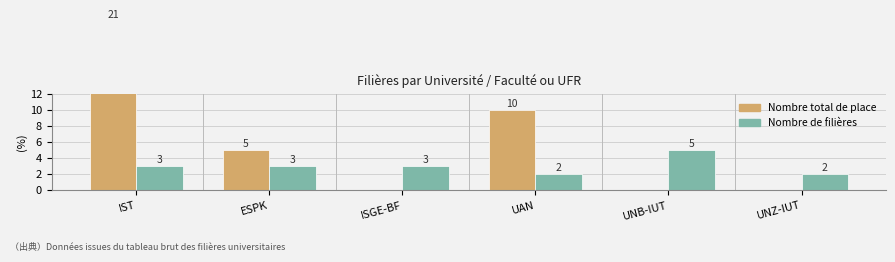

What is the value of the Nombre total de place bar at the 2nd from the left?

5